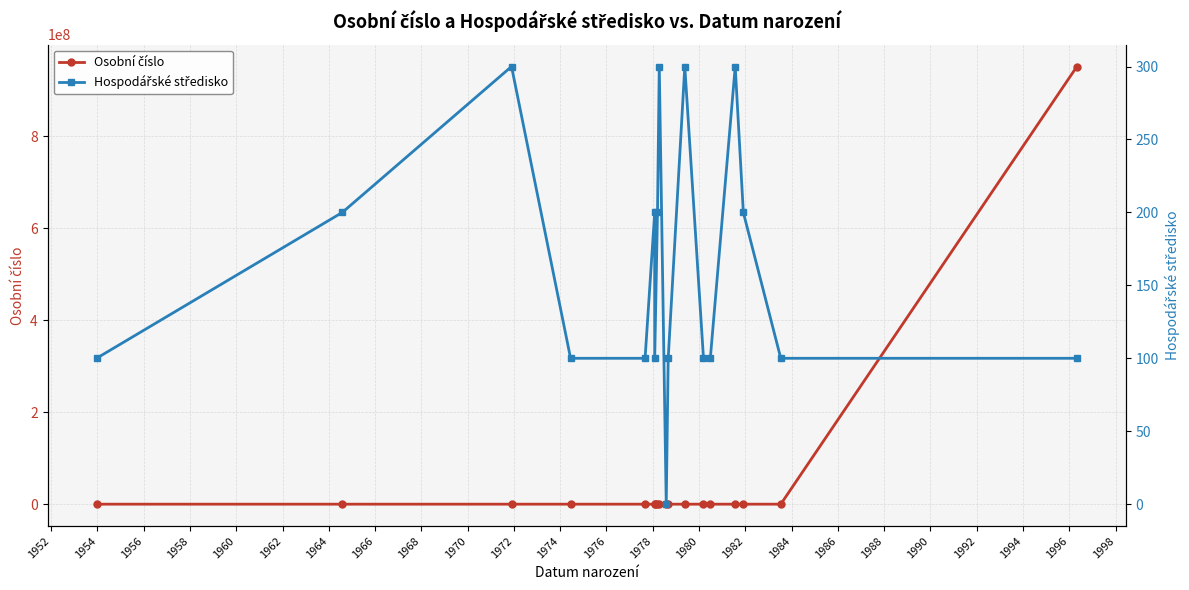

What is the sum of the Hospodářské středisko values at 1978 and 1968?

300